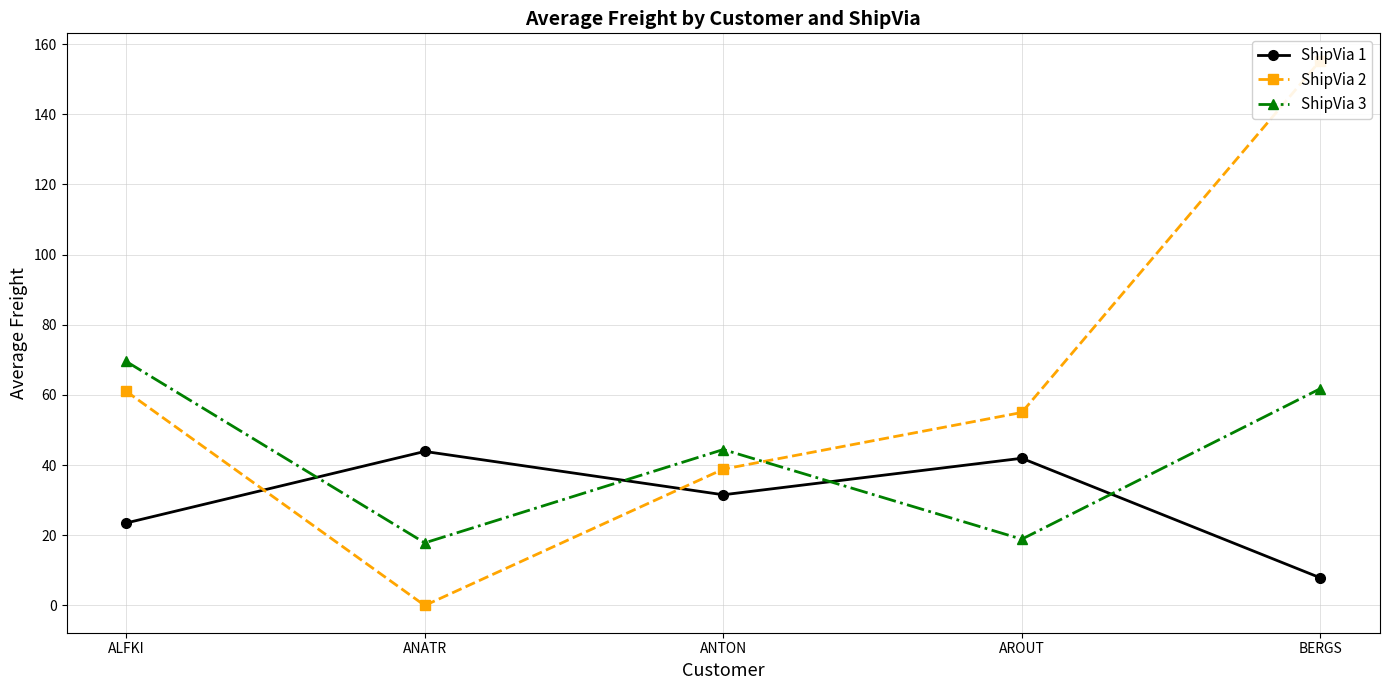

Which series has the largest range (max minus min)?

ShipVia 2